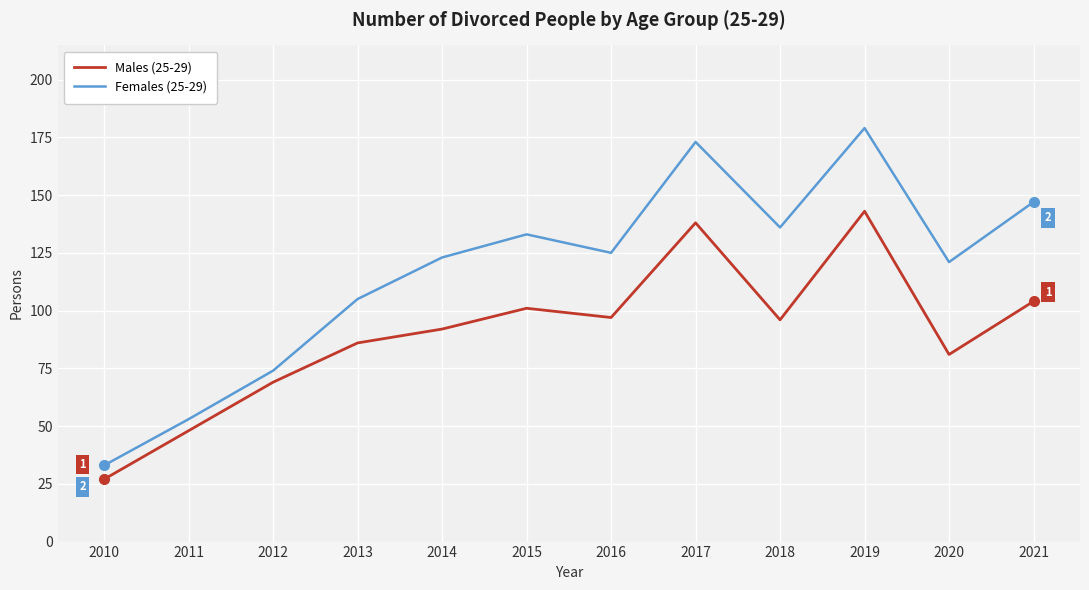

Which label corresponds to the smallest value in the chart?

2010